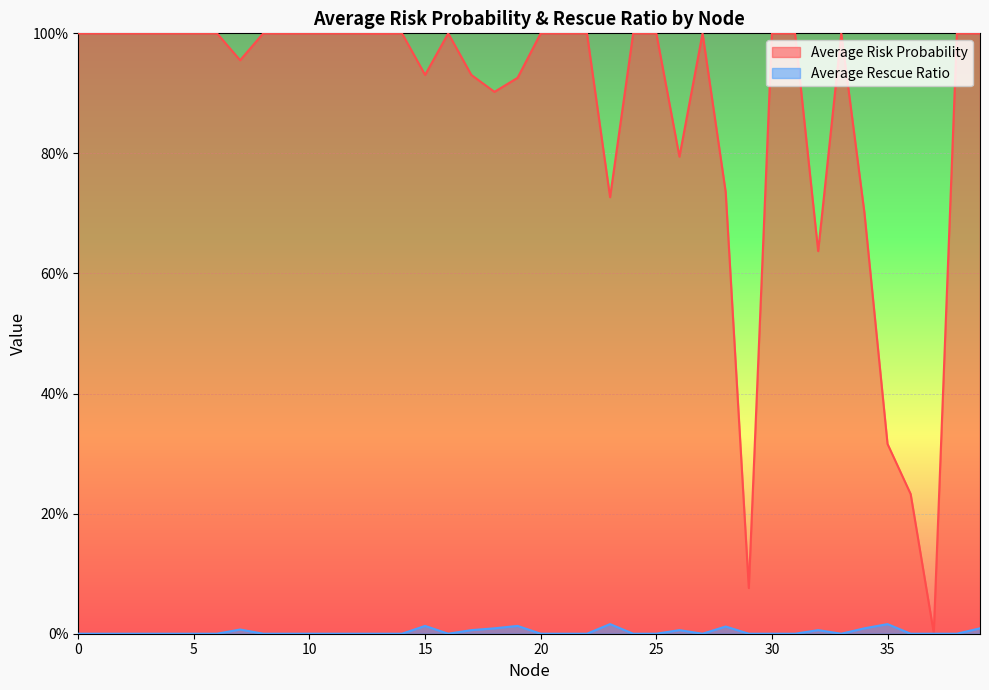

Rank the series by their maximum value, from highest to lowest.

Average Risk Probability, Average Rescue Ratio